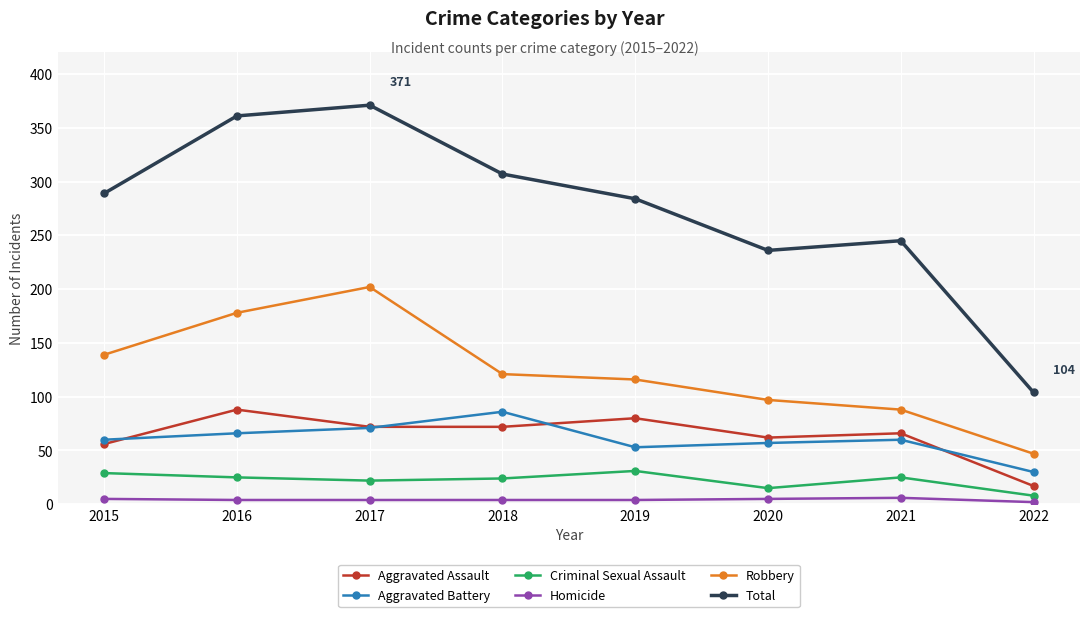

What is the value of the Criminal Sexual Assault point at the 7th from the left?

25